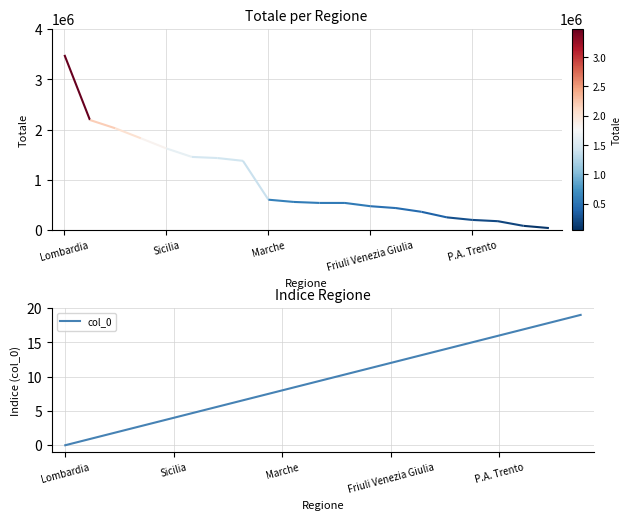

Reading right to left, extract all data points from this chart.

19	18	17	16	15	14	13	12	11	10	9	8	7	6	5	4	3	2	1	0